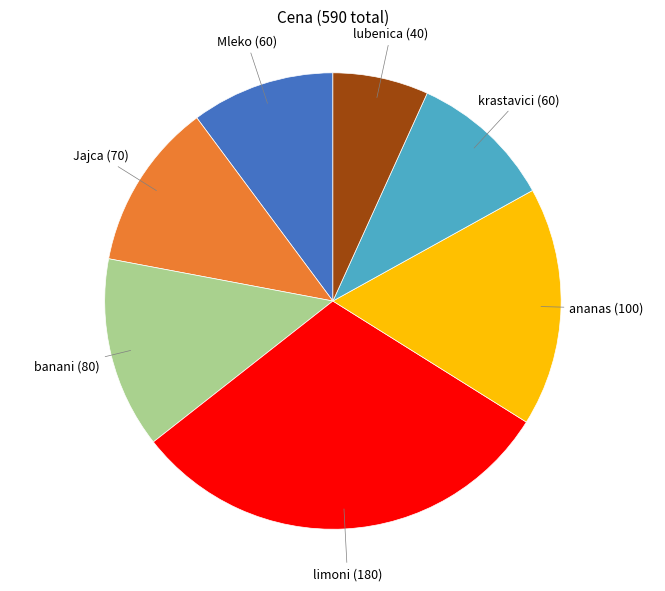

Is there any slice that represents more than half of the pie?

No